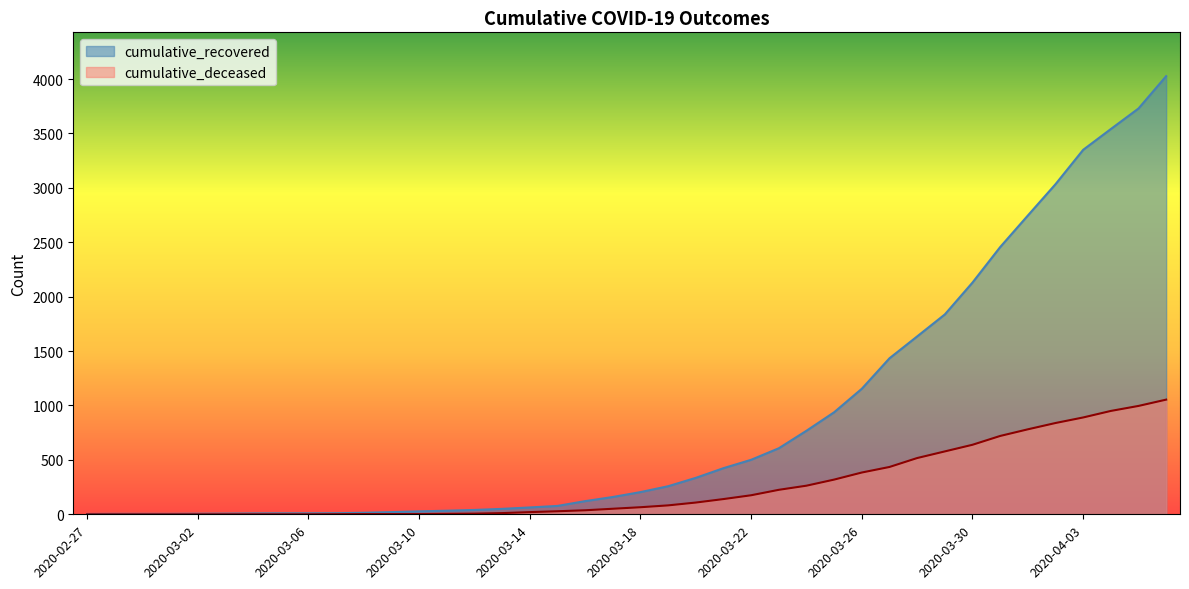

True or false: cumulative_recovered and cumulative_deceased intersect in this chart.

False